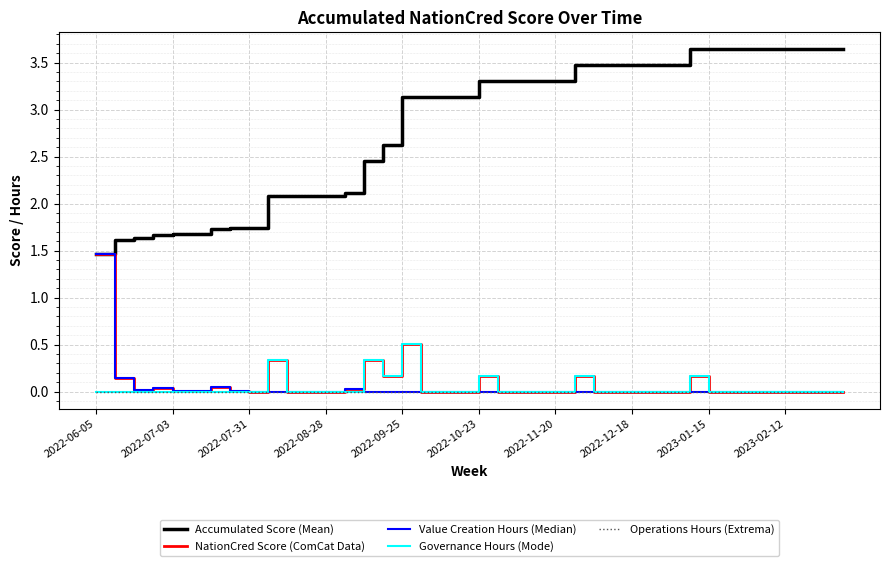

Which series has the widest spread of values?

Accumulated Score (Mean)